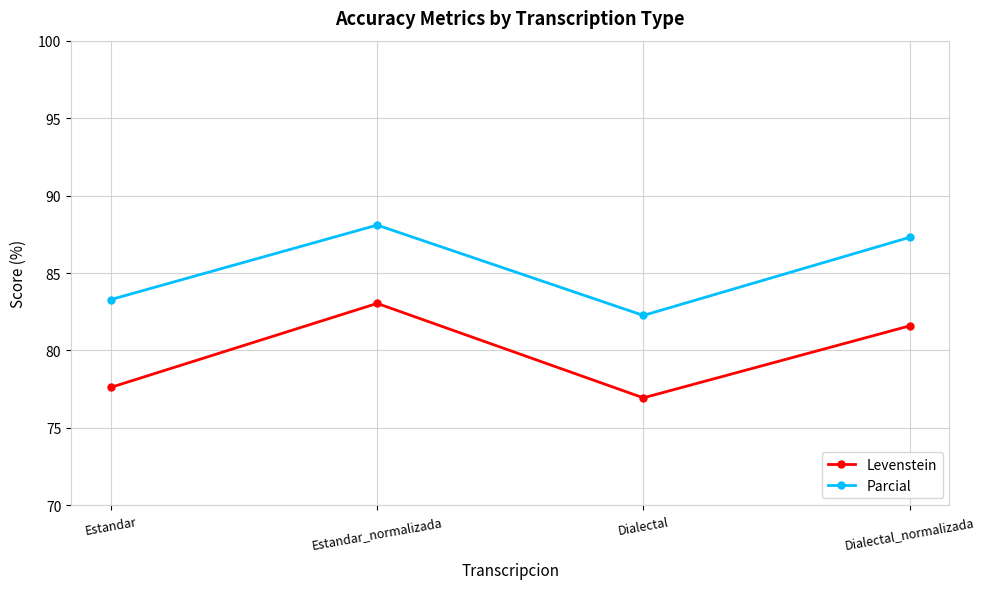

True or false: Parcial and Levenstein cross at least once.

False